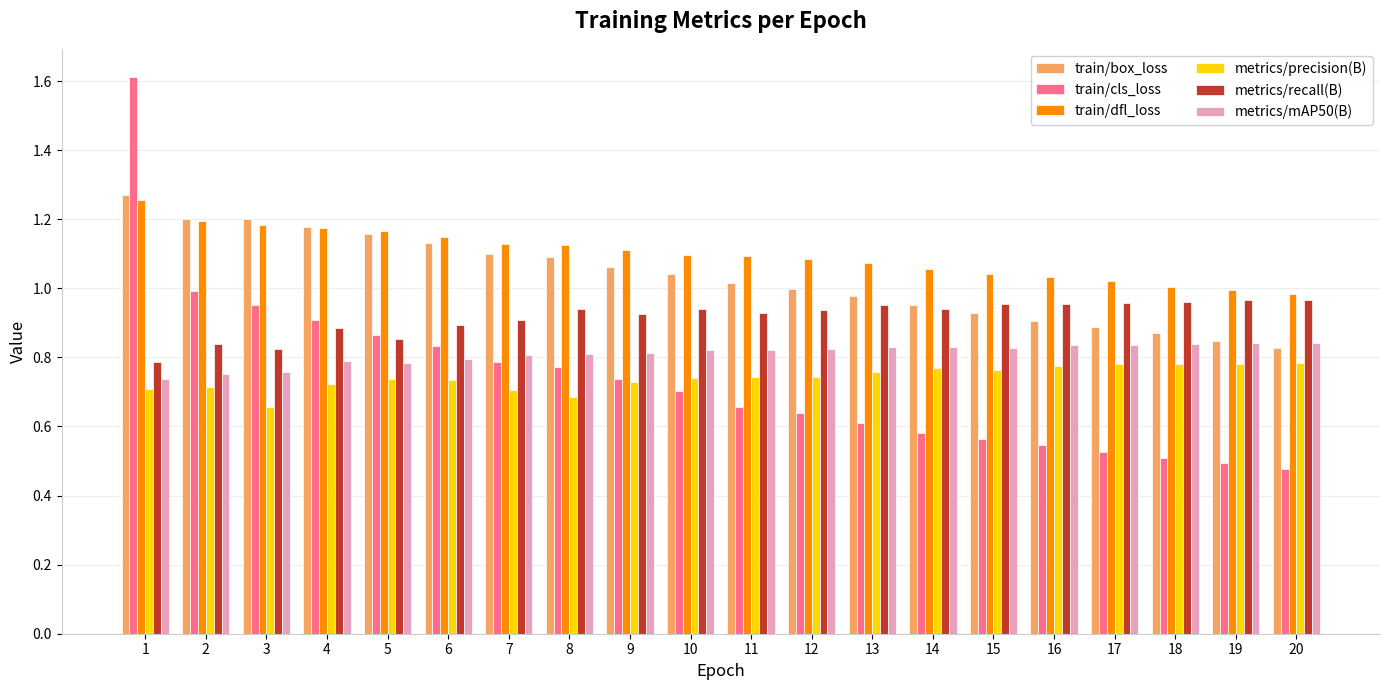

What is the total value across all series at 10?

5.3